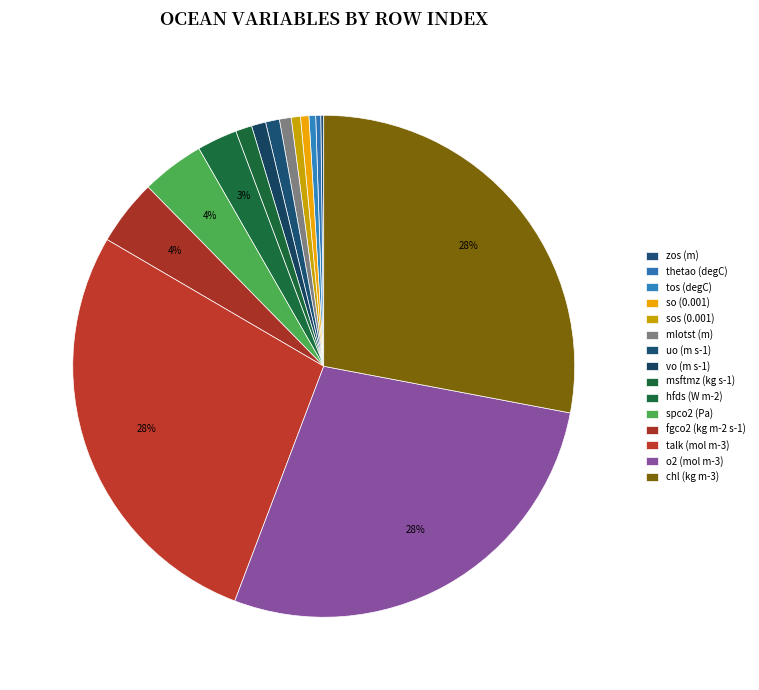

Do thetao (degC) and sos (0.001) together represent more than half of the pie?

No